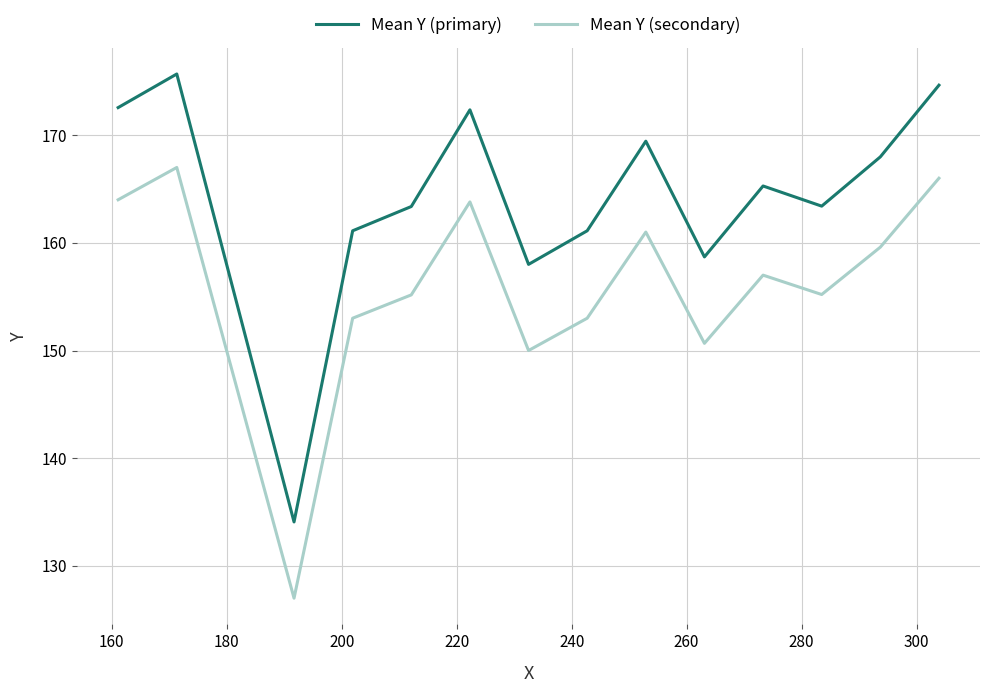

Rank the series by their average value, from lowest to highest.

Mean Y (secondary), Mean Y (primary)